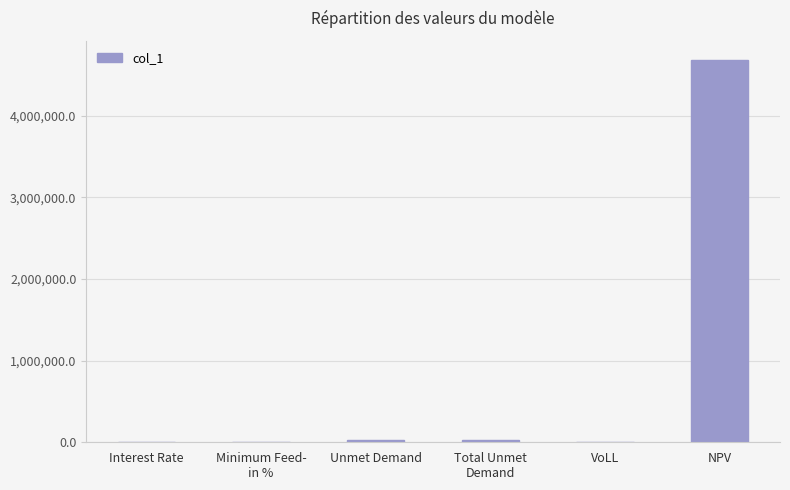

Which category has the highest value across all series?

NPV